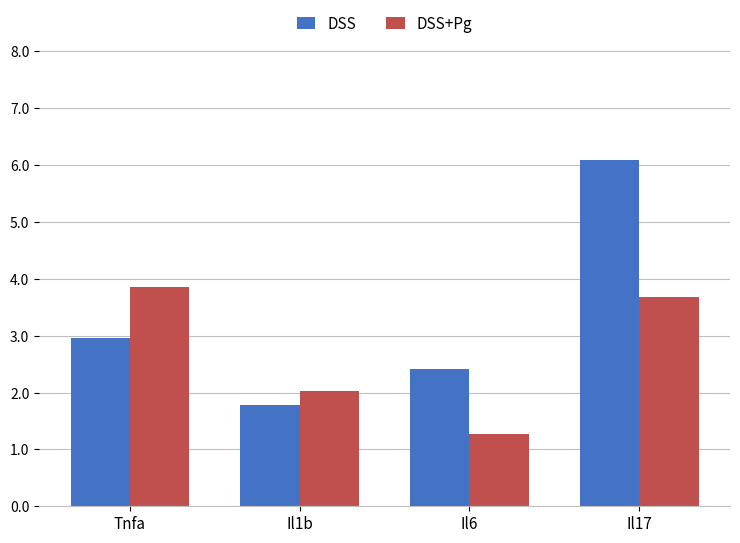

What are all the series names shown in the legend?

DSS, DSS+Pg